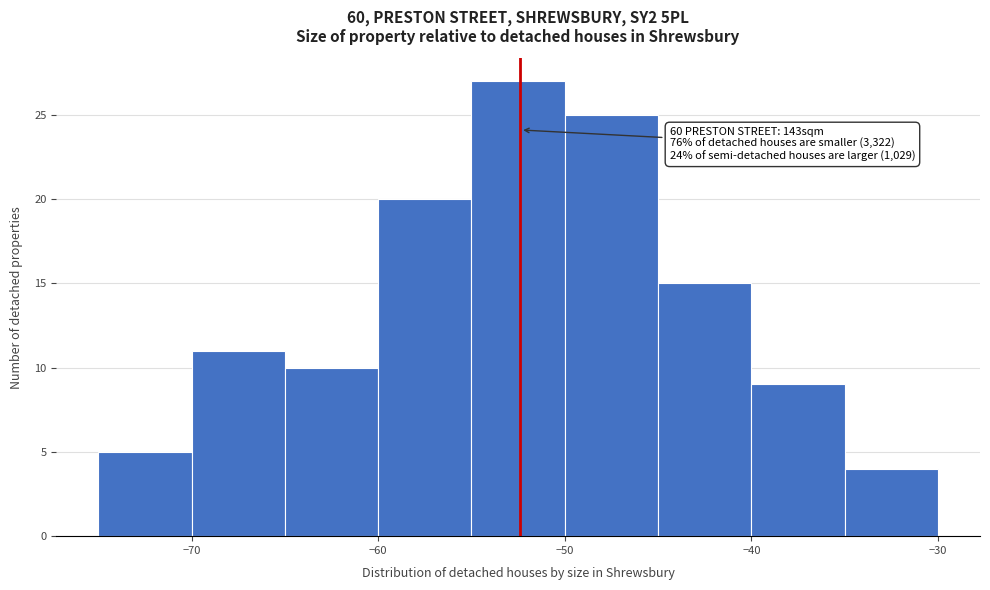

Over which range of the x-axis is the bar tallest?

-55 to -50